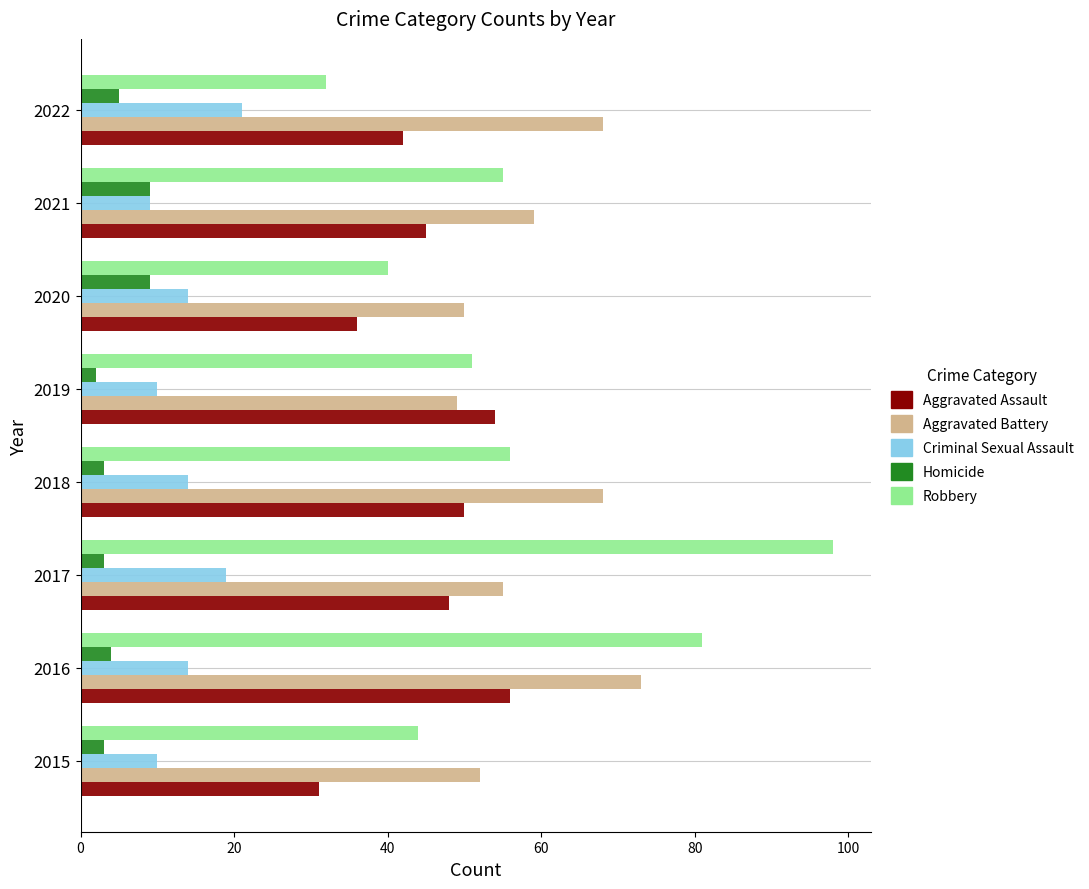

Is it true that Robbery equals 52 at 2016?

False